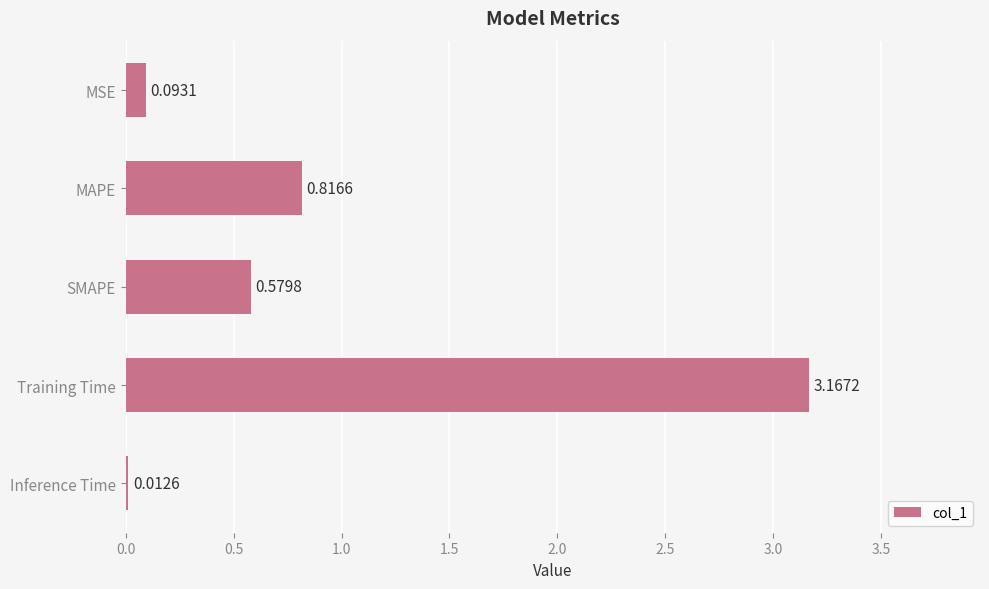

At which category does the chart reach its minimum across all series?

Inference Time